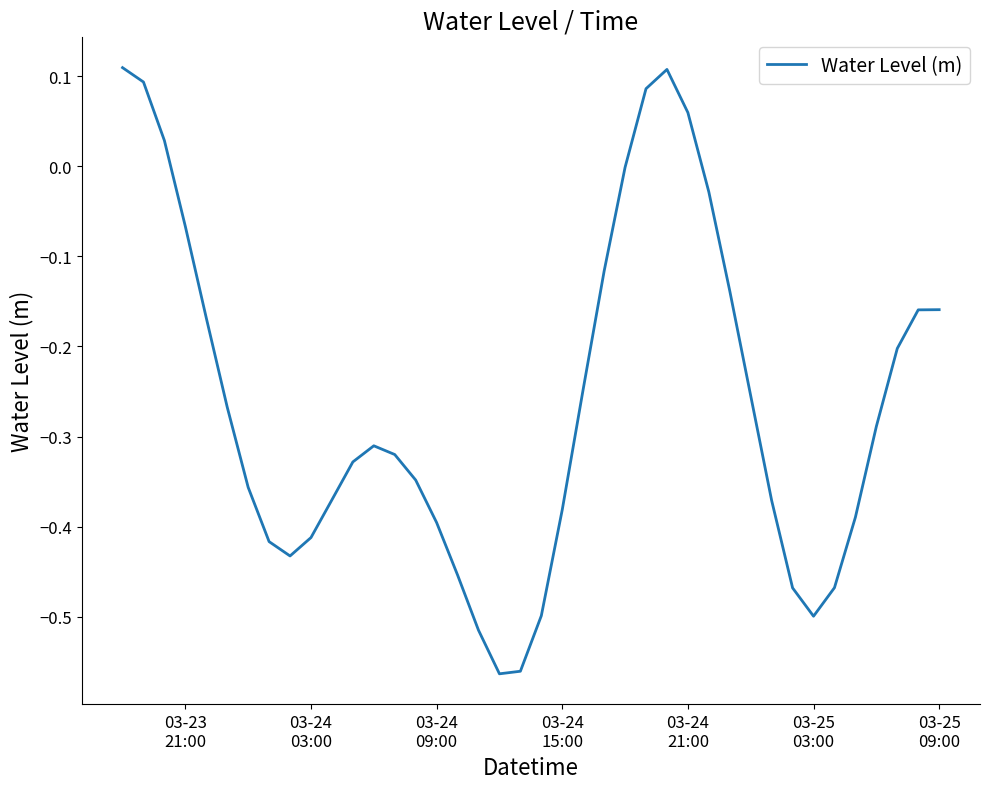

Does the chart have visible grid lines?

No